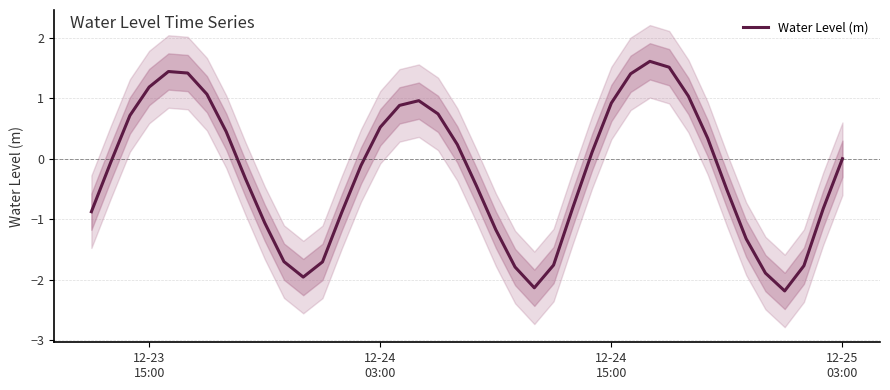

What is the minimum value shown in the chart?

-2.2